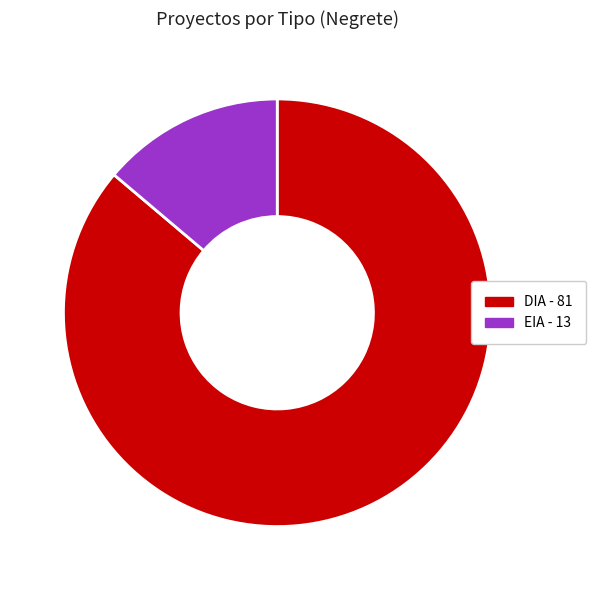

How many slices are in this pie chart?

2